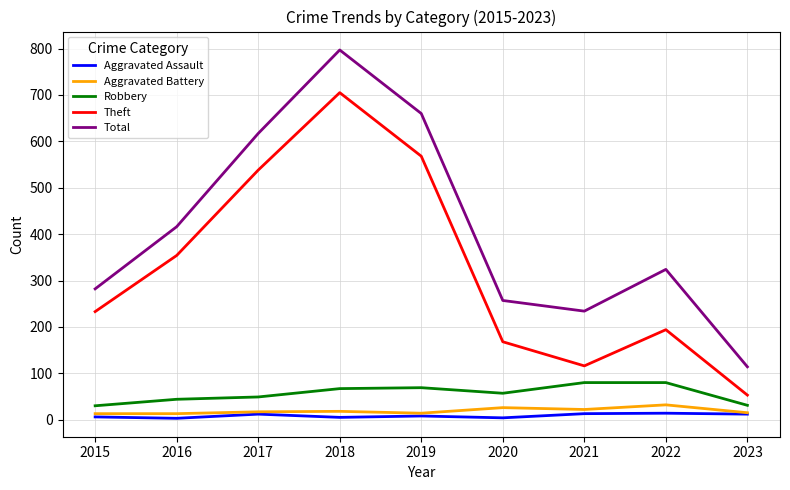

What is the minimum value shown in the chart?

3